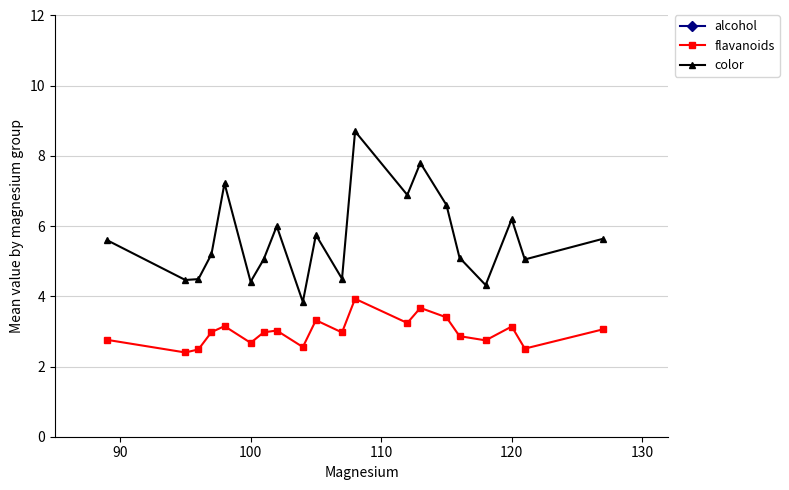

At how many categories does at least one series exceed 4?

20